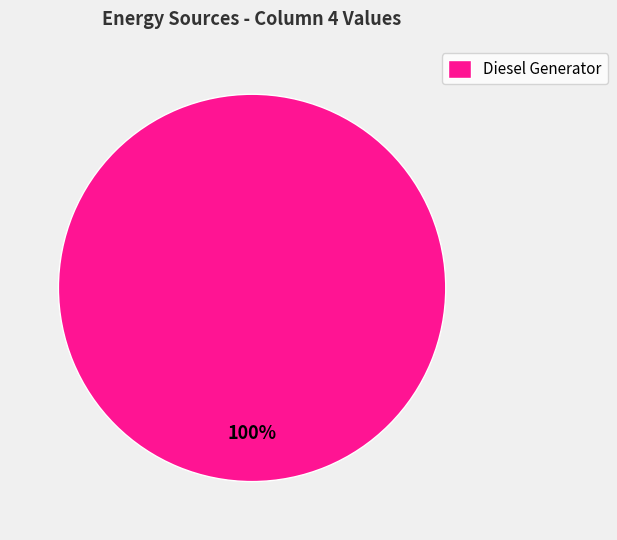

To the nearest percent, what percentage of the pie is Diesel Generator?

100%